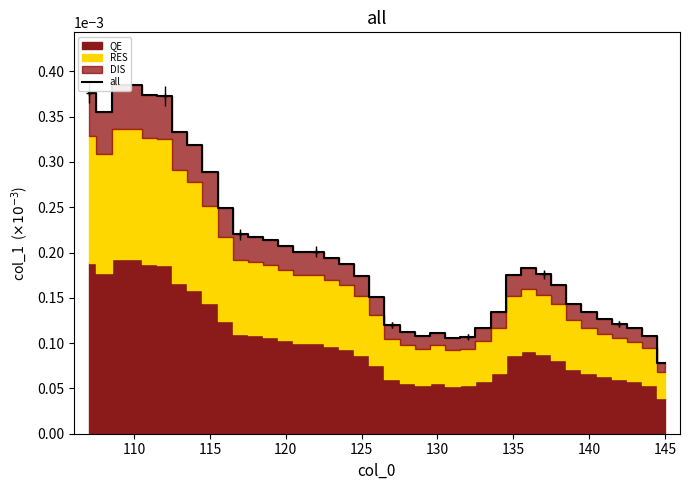

Where is all nearest to the value 0?

145